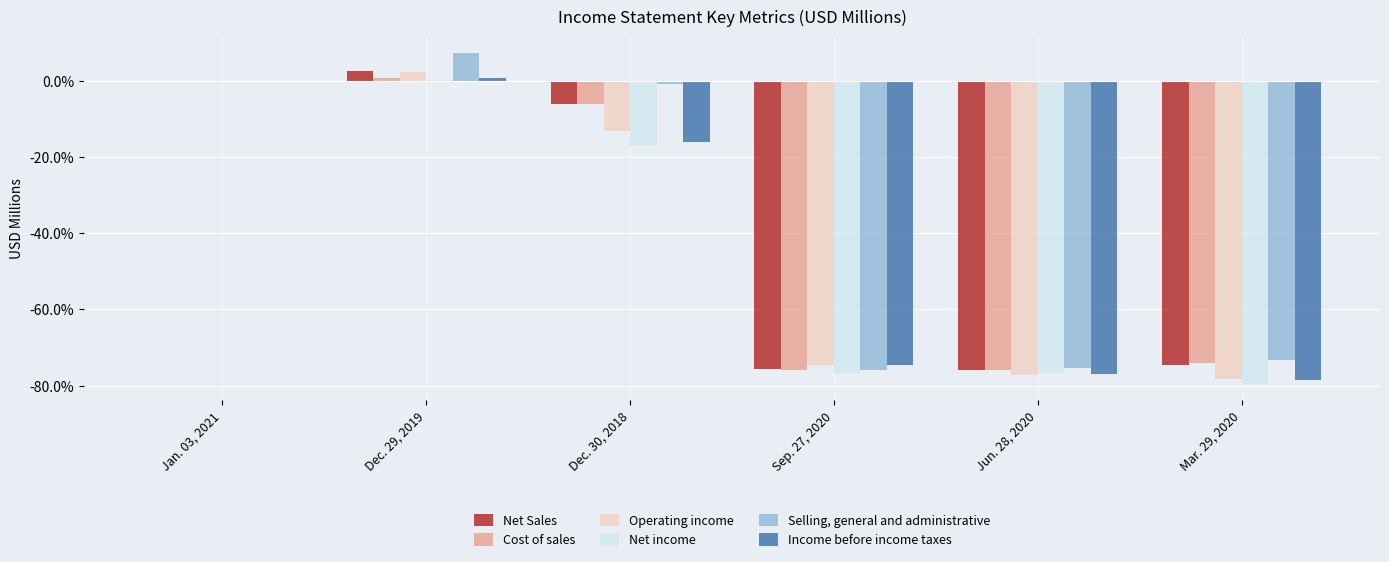

What is the maximum value for Selling, general and administrative?

7.2